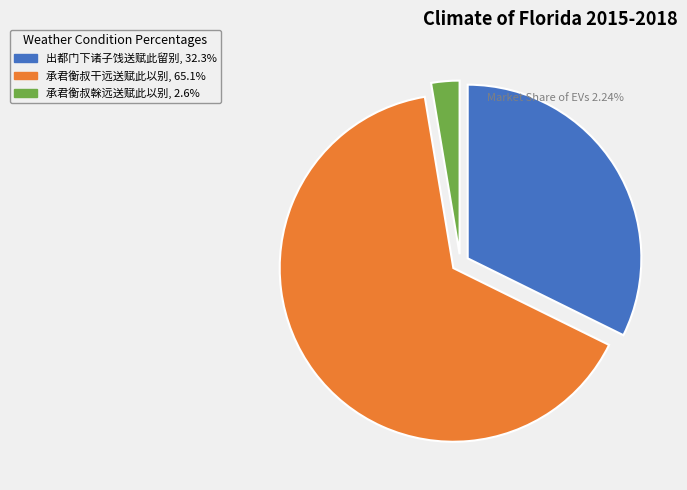

What is the smallest slice in the pie chart?

承君衡叔榦远送赋此以别